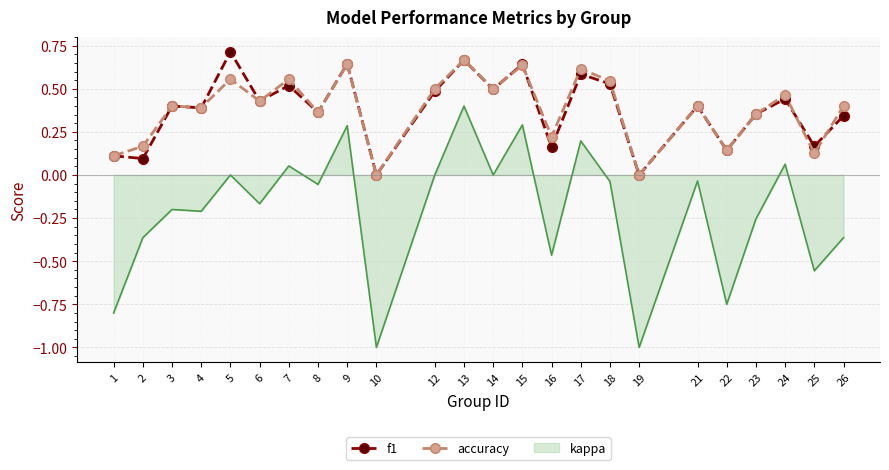

Which series changed the most between 2 and 19?

kappa